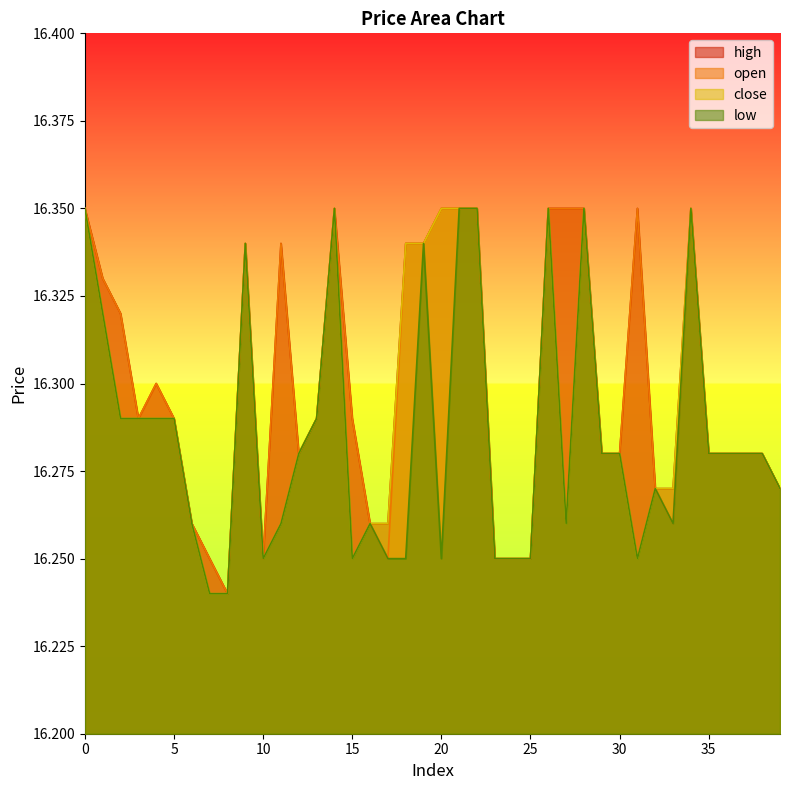

At which category does the chart reach its minimum across all series?

8